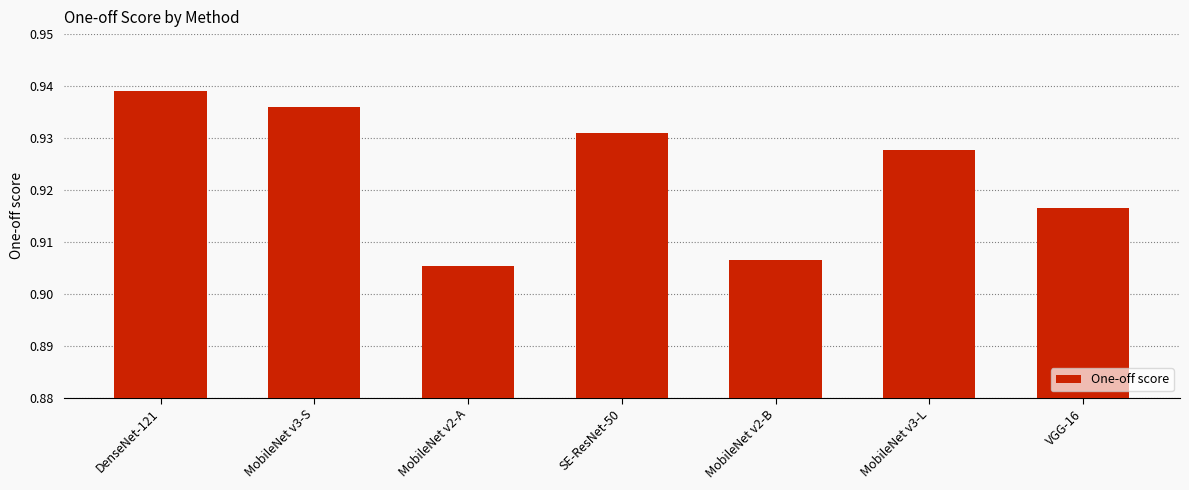

What is the label of the 4th bar from the left?

SE-ResNet-50